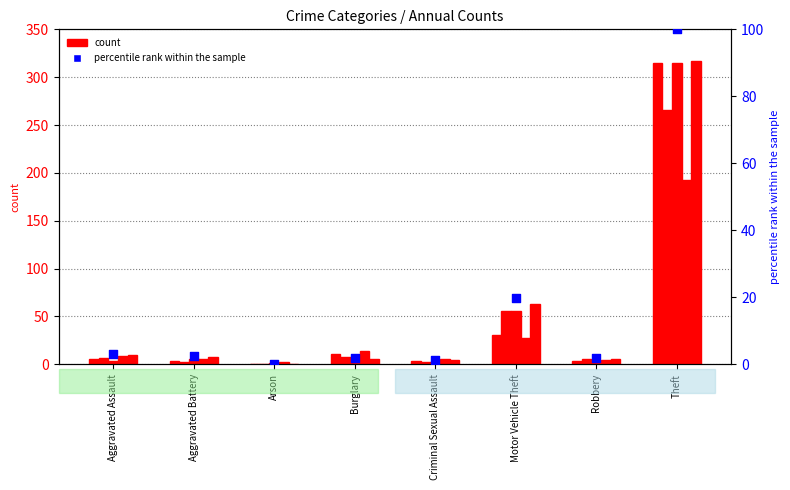

What is the change in value from Criminal Sexual Assault to Robbery?

+0.6